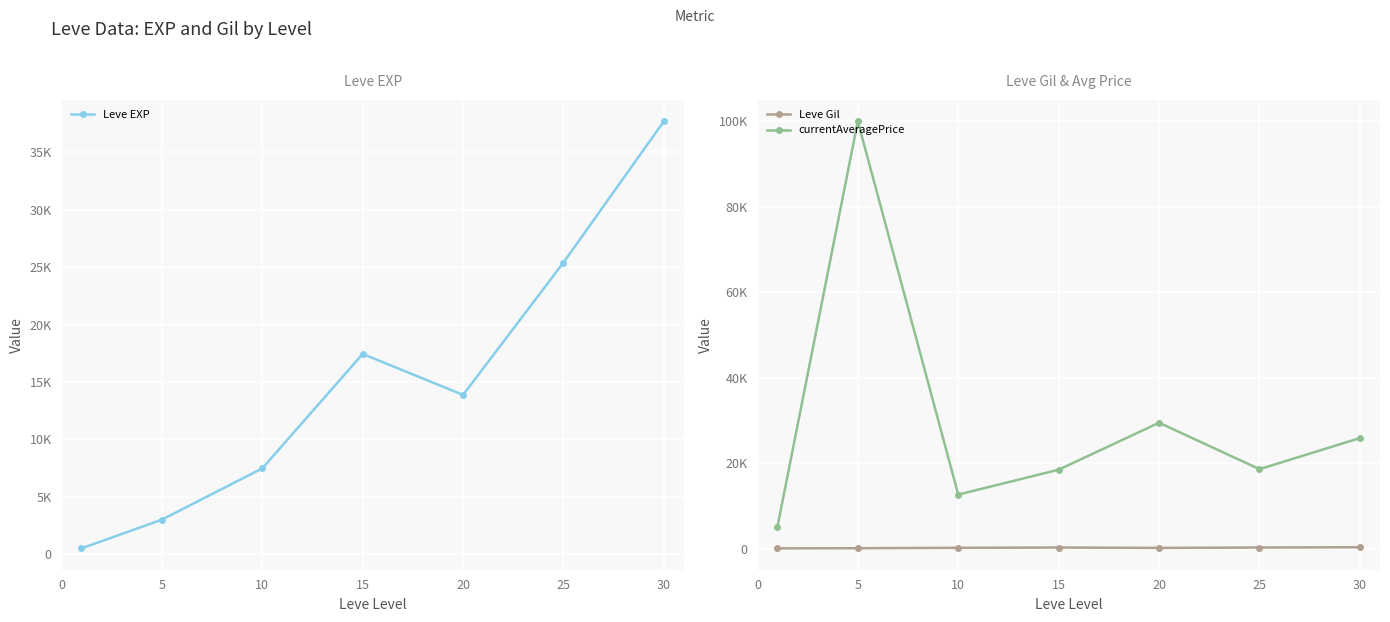

True or false: Leve Gil and currentAveragePrice intersect in this chart.

False